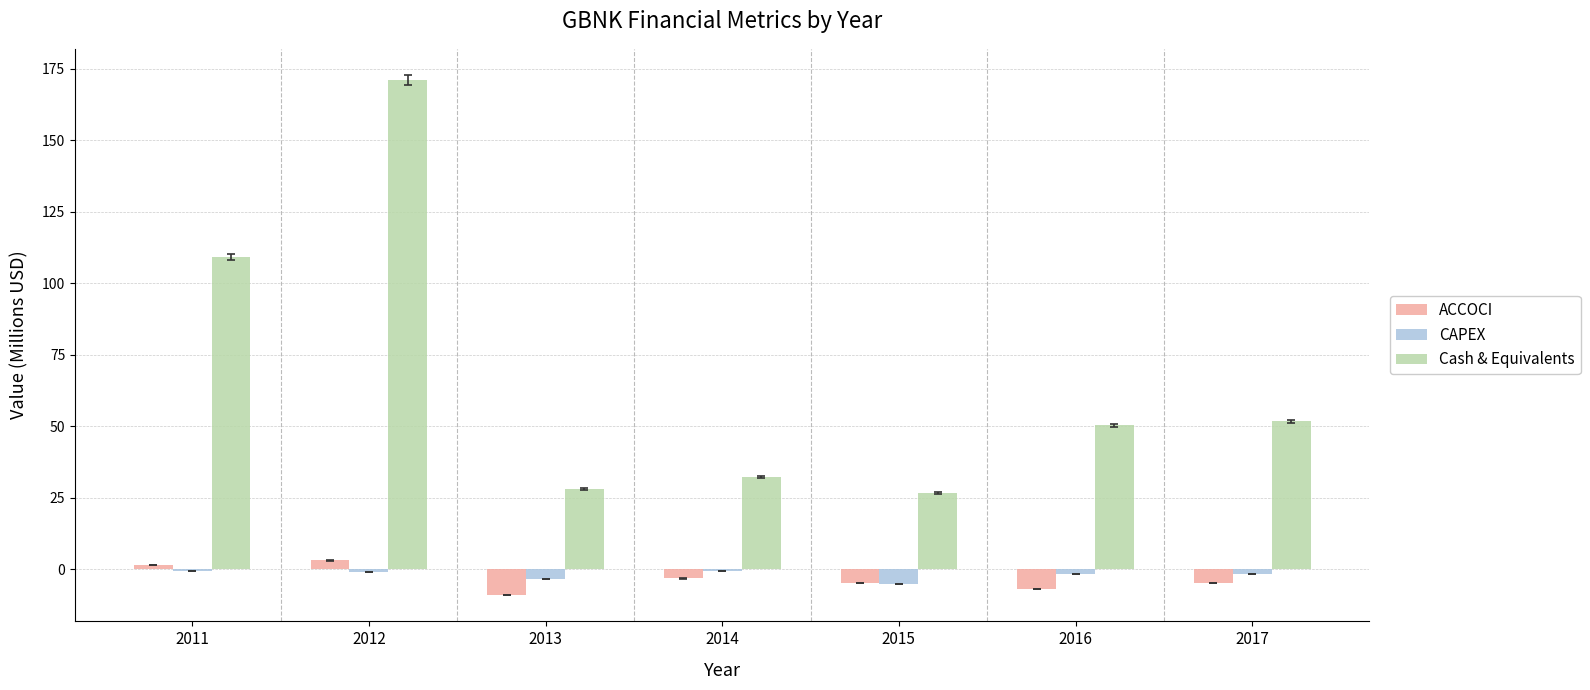

At which category does the chart reach its peak across all series?

2012